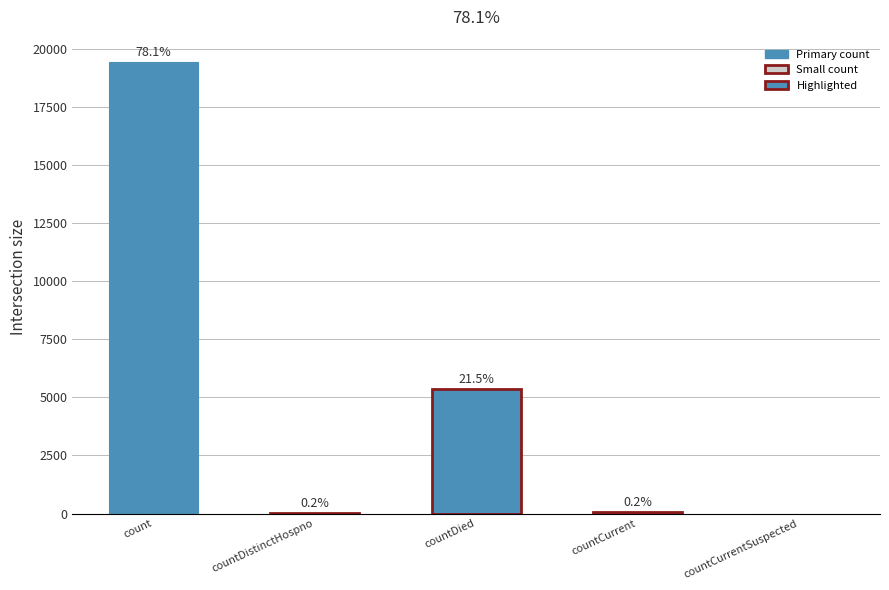

The chart shows a value of 12523 at count. True or false?

False